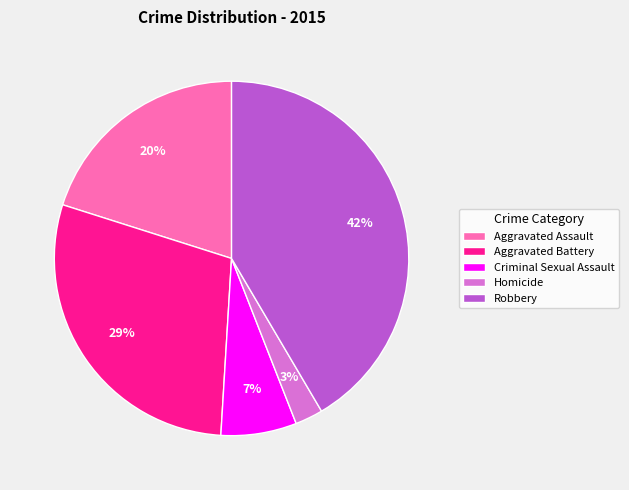

To the nearest percent, what portion does Robbery represent?

42%